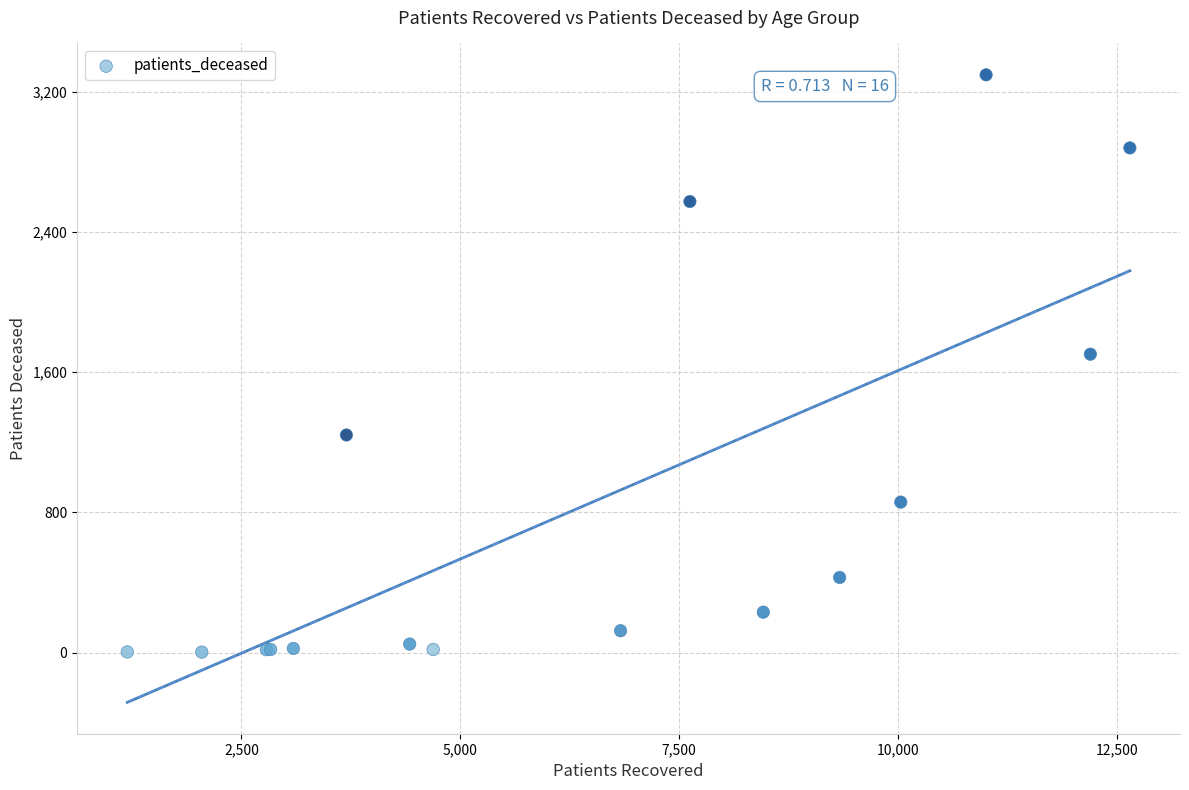

What Y value in the scatter plot is closest to 1650?

1703